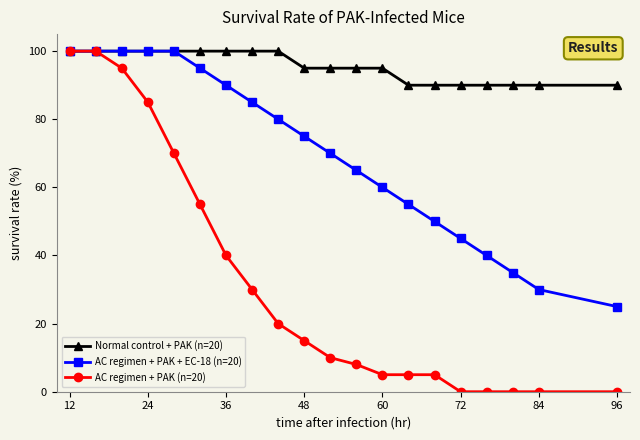

Does the chart display data point markers on the line(s)?

Yes